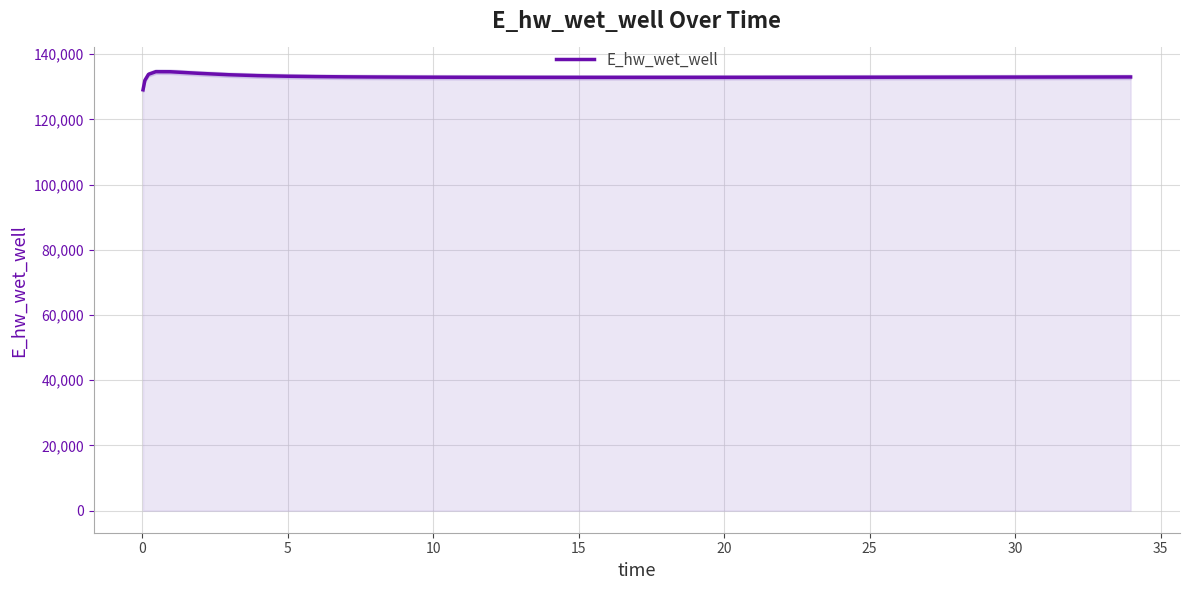

True or false: the data shows 179264.6 at 16.

False